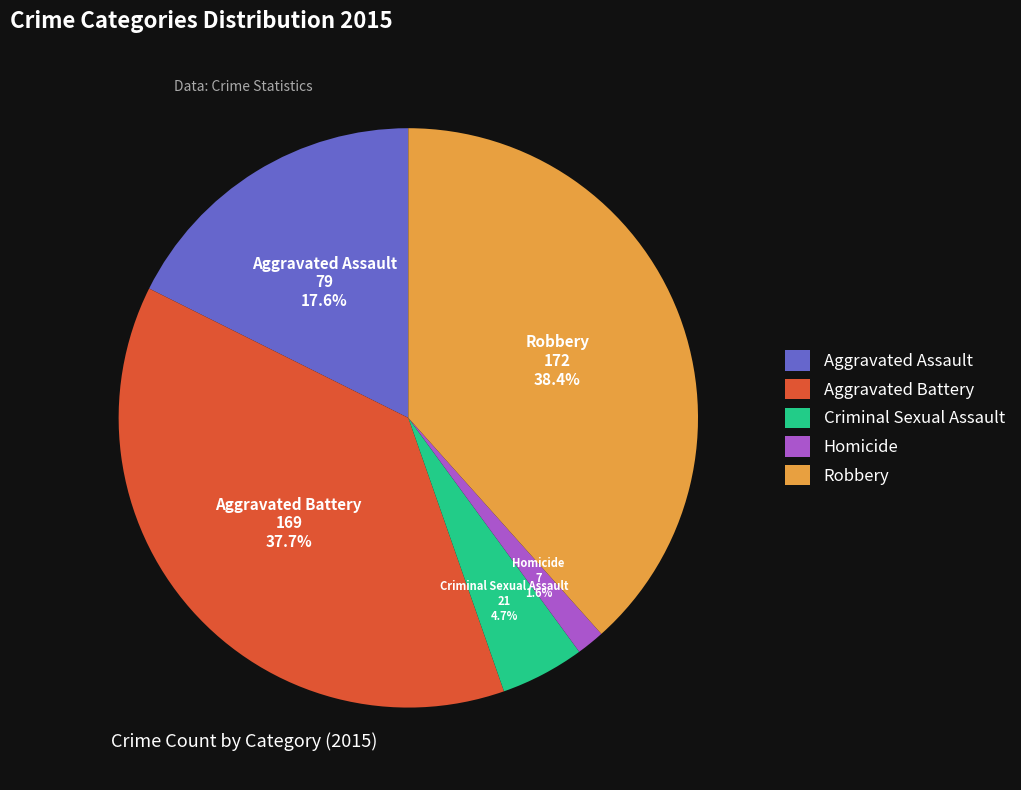

Does Aggravated Battery represent more than half of the total?

No